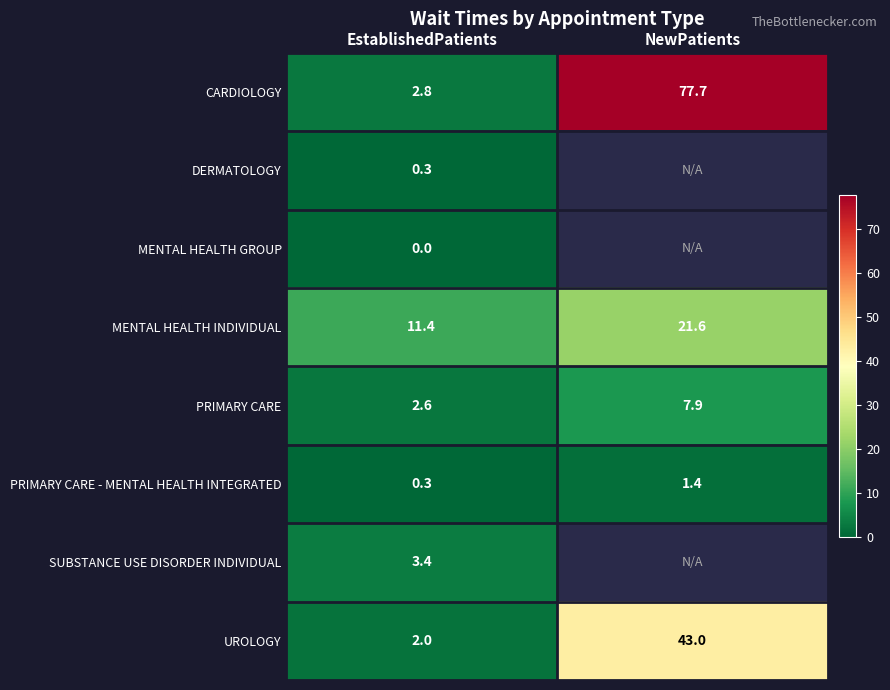

At which category does the chart reach its peak across all series?

NewPatients